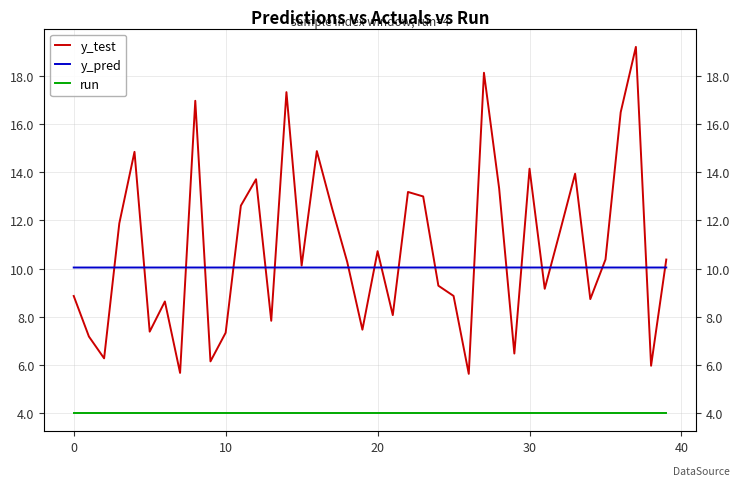

How many y_pred values are between 10 and 11?

40